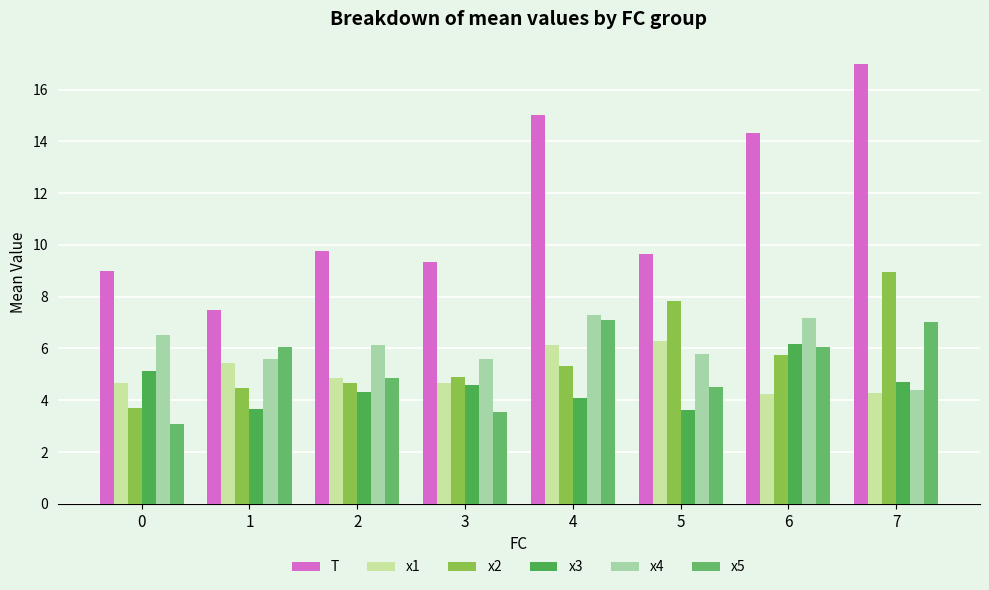

The value of T at 6 is 7.9. True or false?

False